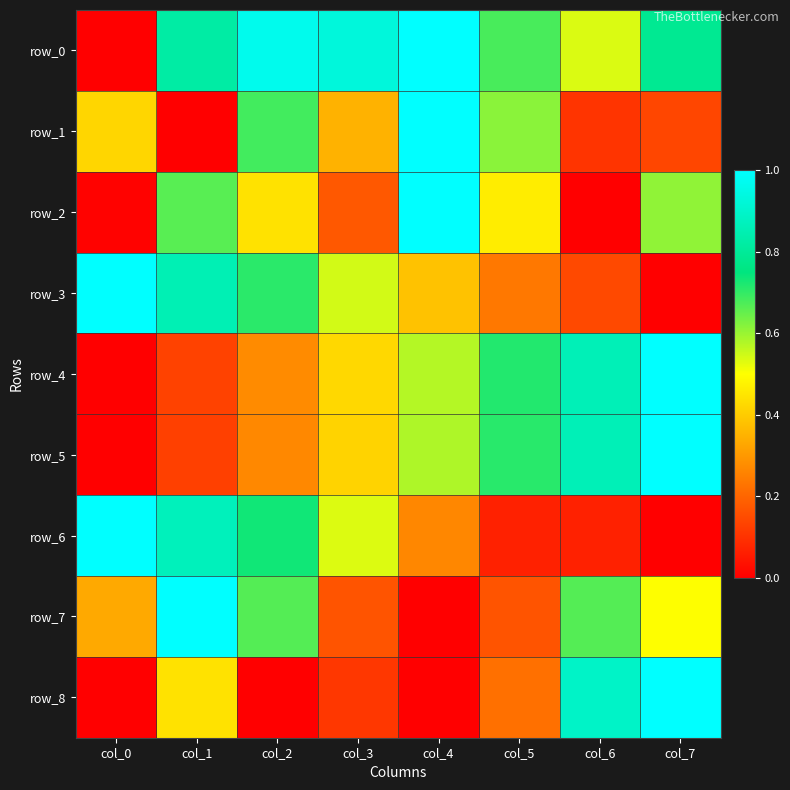

Reading left to right, what are all the values shown in this chart?

row_0: 0.0	0.8	1.0	0.9	1.0	0.7	0.5	0.8
row_1: 0.4	0.0	0.7	0.4	1.0	0.6	0.1	0.1
row_2: 0.0	0.7	0.4	0.2	1.0	0.5	0.0	0.6
row_3: 1.0	0.9	0.7	0.5	0.4	0.2	0.1	0.0
row_4: 0.0	0.1	0.3	0.4	0.6	0.7	0.9	1.0
row_5: 0.0	0.1	0.3	0.4	0.6	0.7	0.9	1.0
row_6: 1.0	0.9	0.7	0.5	0.3	0.1	0.1	0.0
row_7: 0.3	1.0	0.7	0.2	0.0	0.2	0.7	0.5
row_8: 0.0	0.4	0.0	0.1	0.0	0.2	0.9	1.0